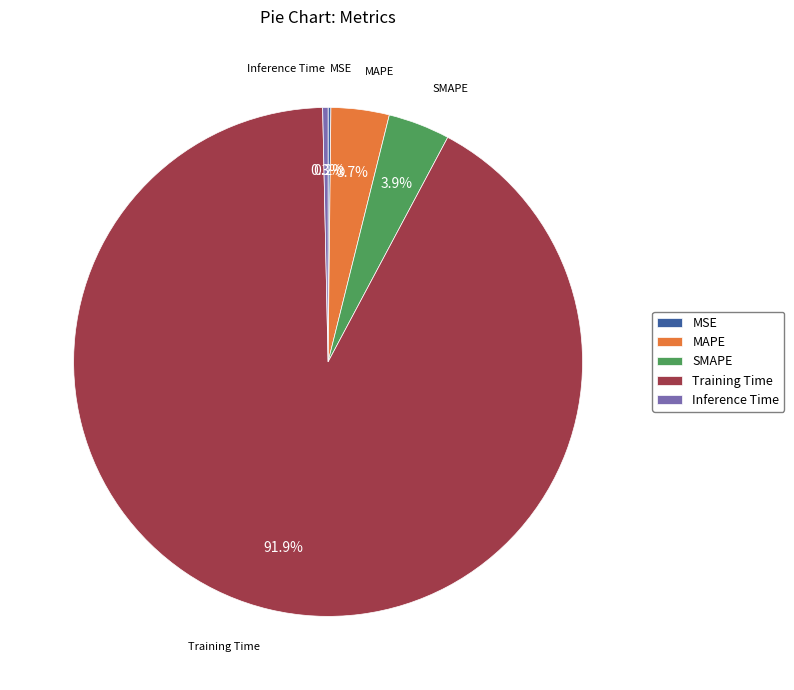

To the nearest percent, what is the average slice percentage?

20%